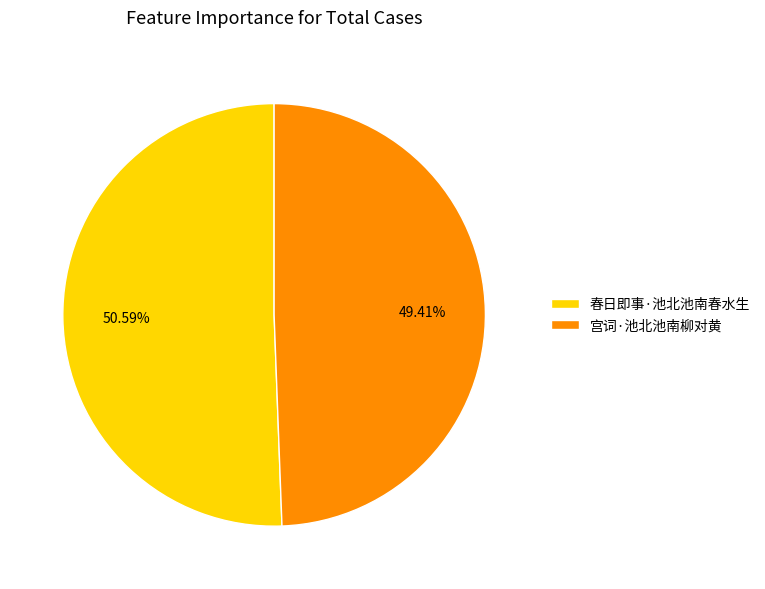

What is the smallest slice in the pie chart?

宫词·池北池南柳对黄